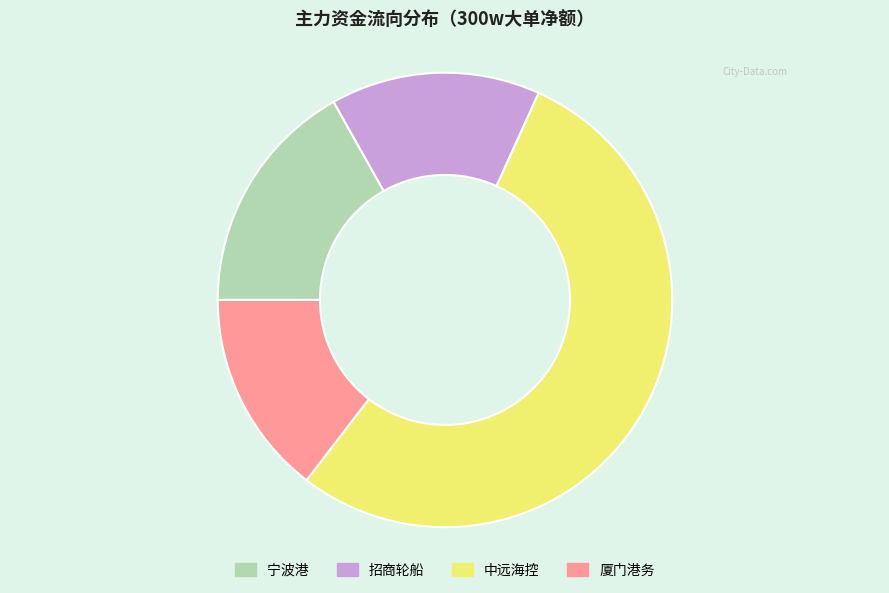

Is there any slice that represents more than half of the pie?

Yes